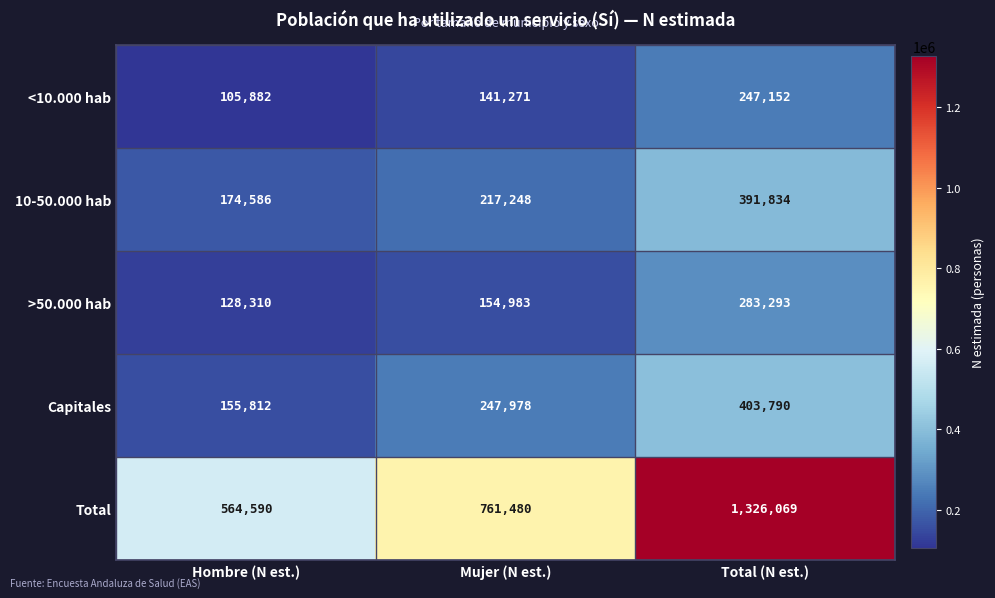

Rank the series at Hombre (N est.) from lowest to highest value.

<10.000 hab, >50.000 hab, Capitales, 10-50.000 hab, Total